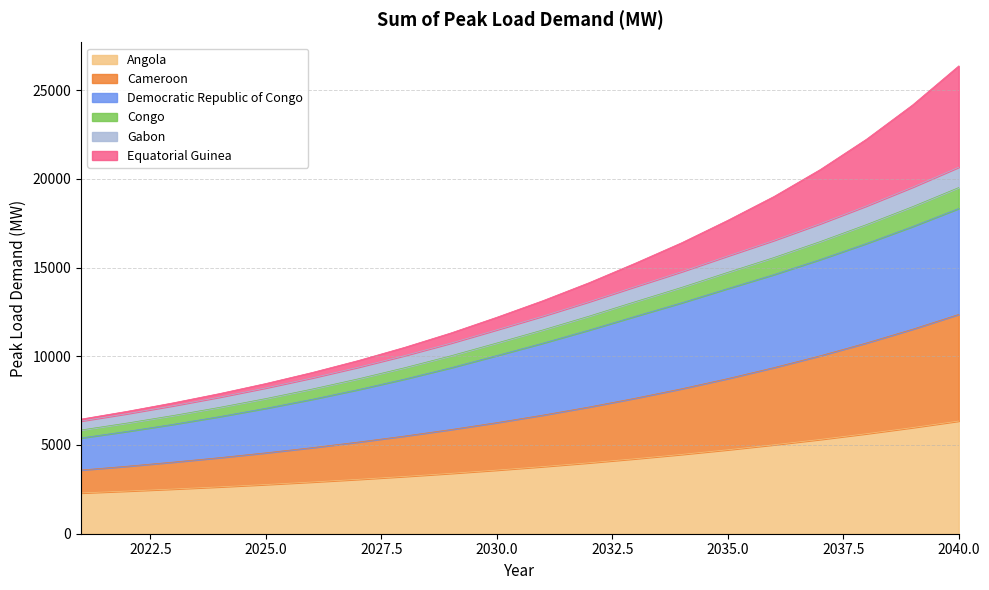

What is the highest value of the Angola series?

6351